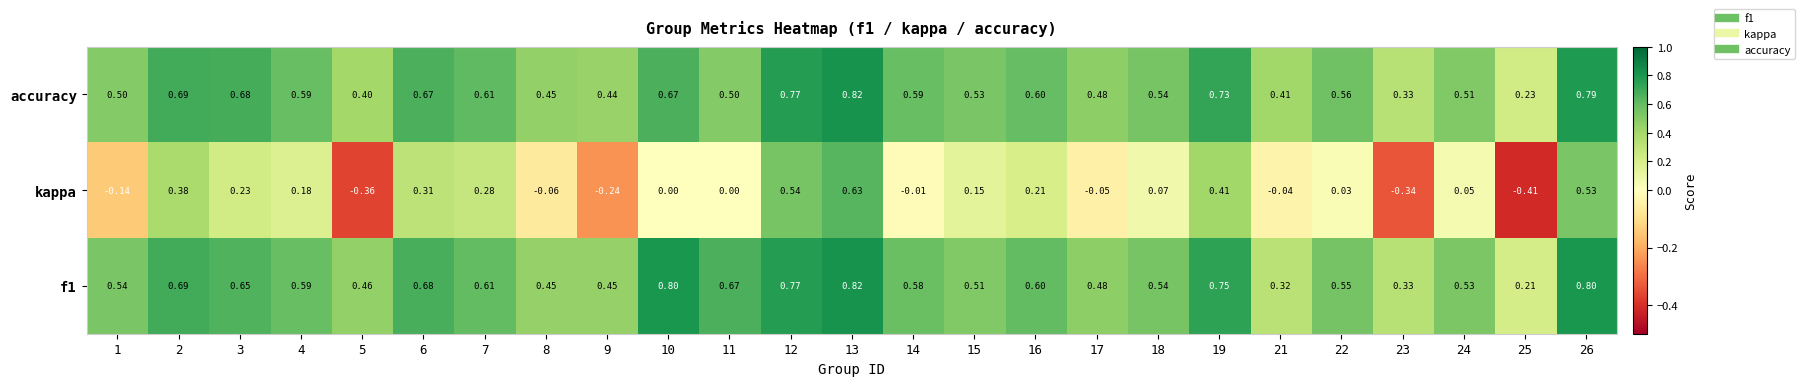

Between 11 and 21, which series saw the biggest shift?

f1